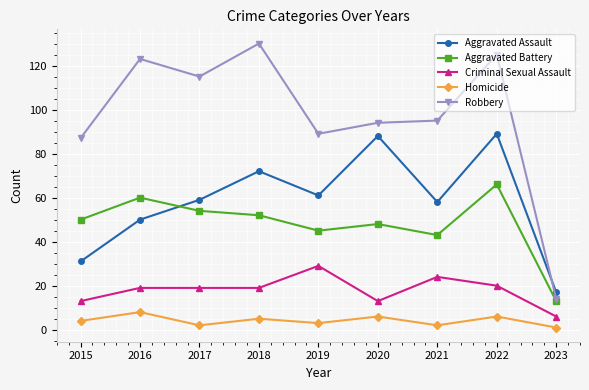

How many lines are shown in the chart?

5